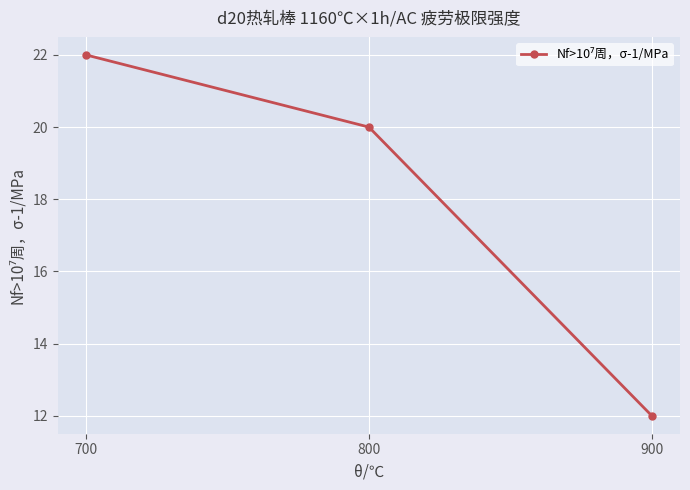

Which has a higher value, 700 or 800?

700